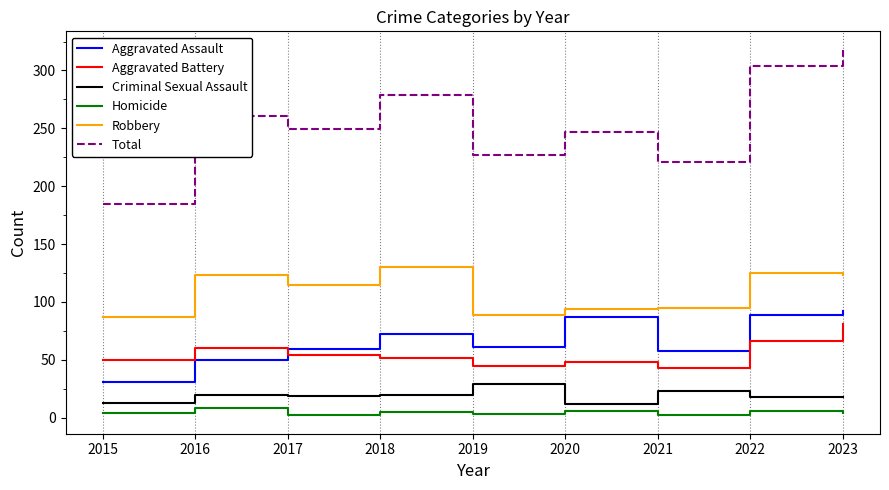

What is the sum of all Aggravated Assault values?

599